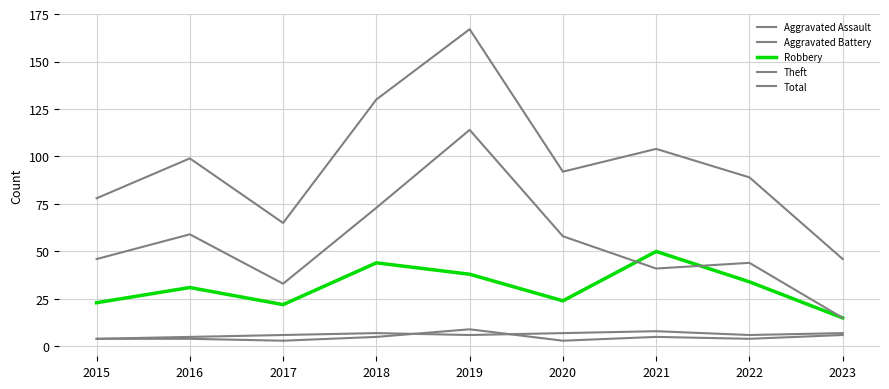

Reading left to right, list all the values displayed in this chart.

Aggravated Assault: 4	4	3	5	9	3	5	4	6
Aggravated Battery: 4	5	6	7	6	7	8	6	7
Robbery: 23	31	22	44	38	24	50	34	15
Theft: 46	59	33	73	114	58	41	44	15
Total: 78	99	65	130	167	92	104	89	46